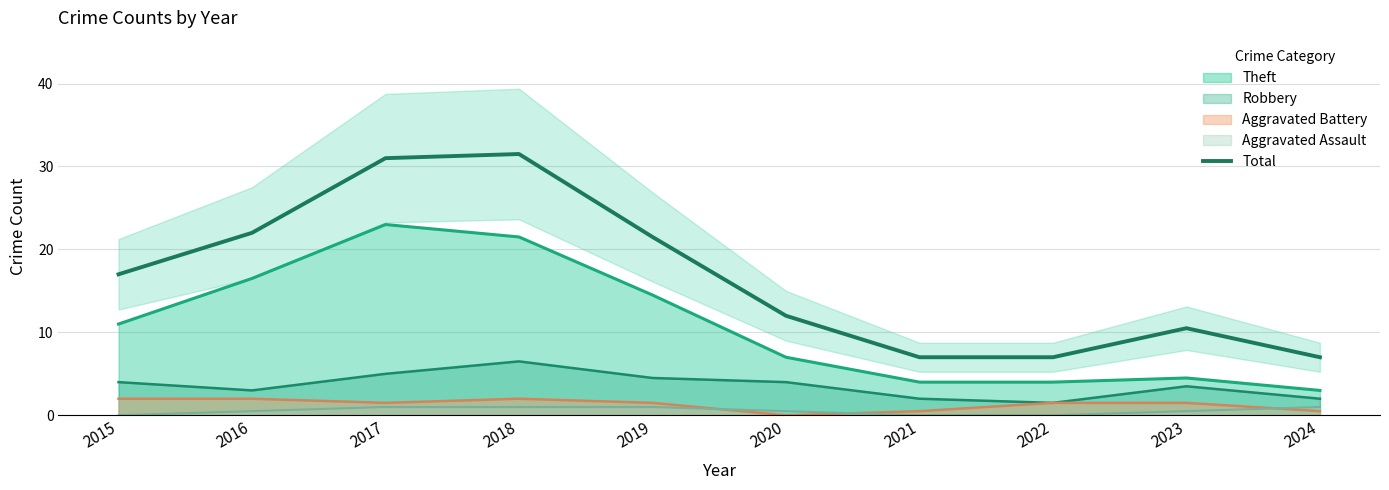

Between 2018 and 2015, which is larger?

2018